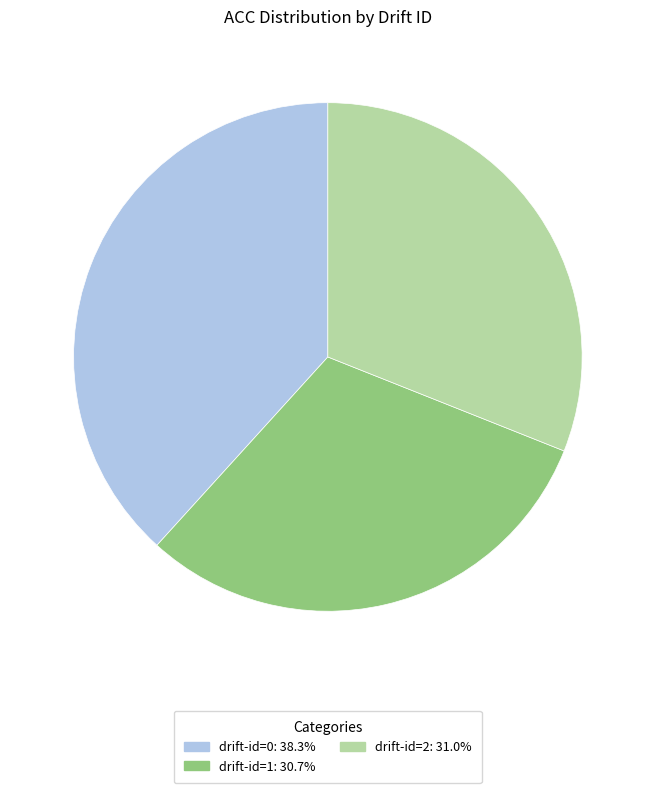

Count the number of slices in the pie.

3